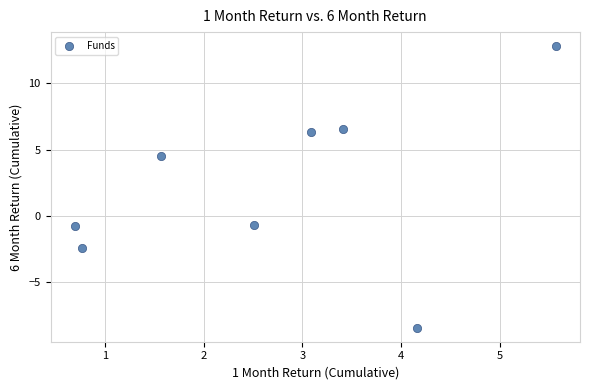

What is the average X value?

2.7